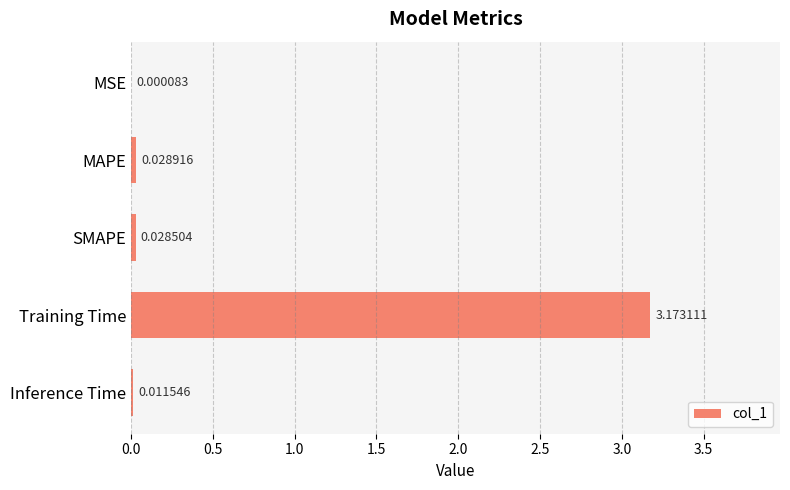

At which label is the value closest to 1?

MAPE